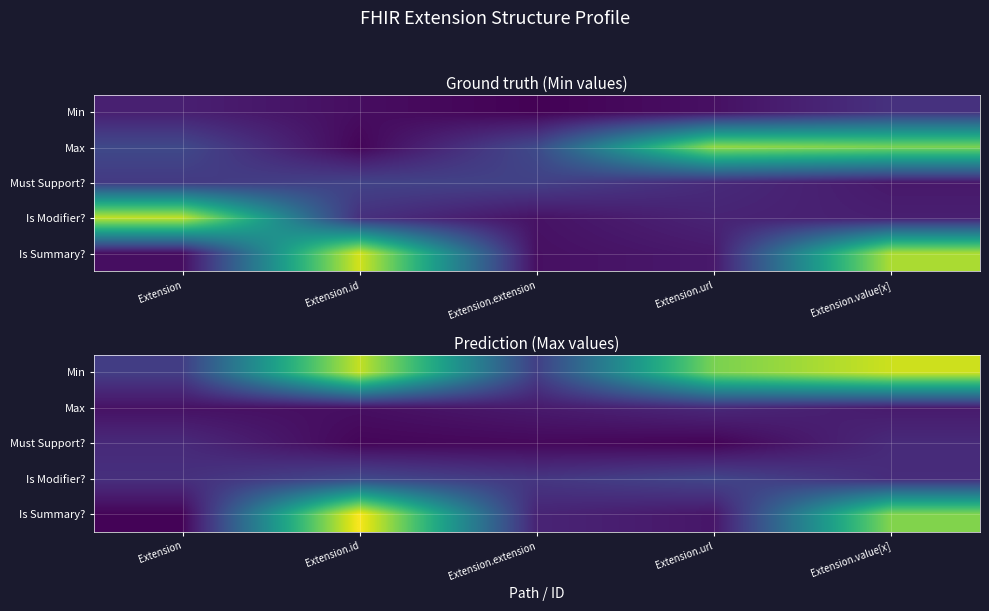

Count the number of categories in the chart.

5